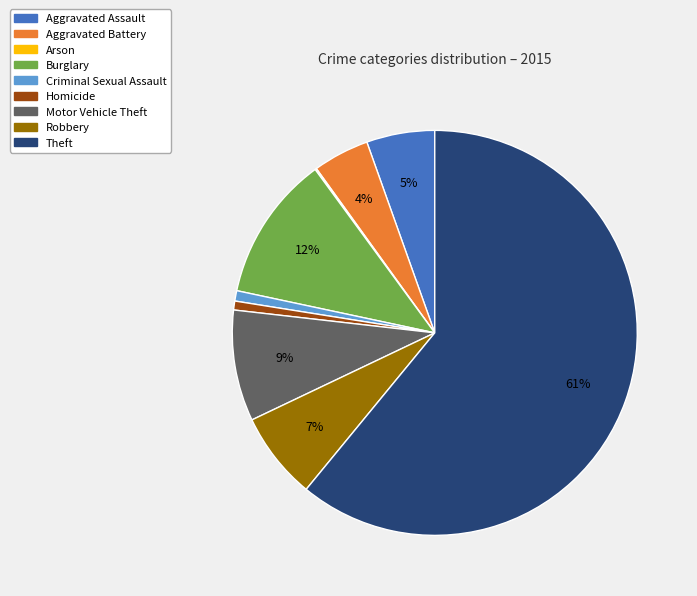

Do Aggravated Assault and Motor Vehicle Theft together represent more than half of the pie?

No